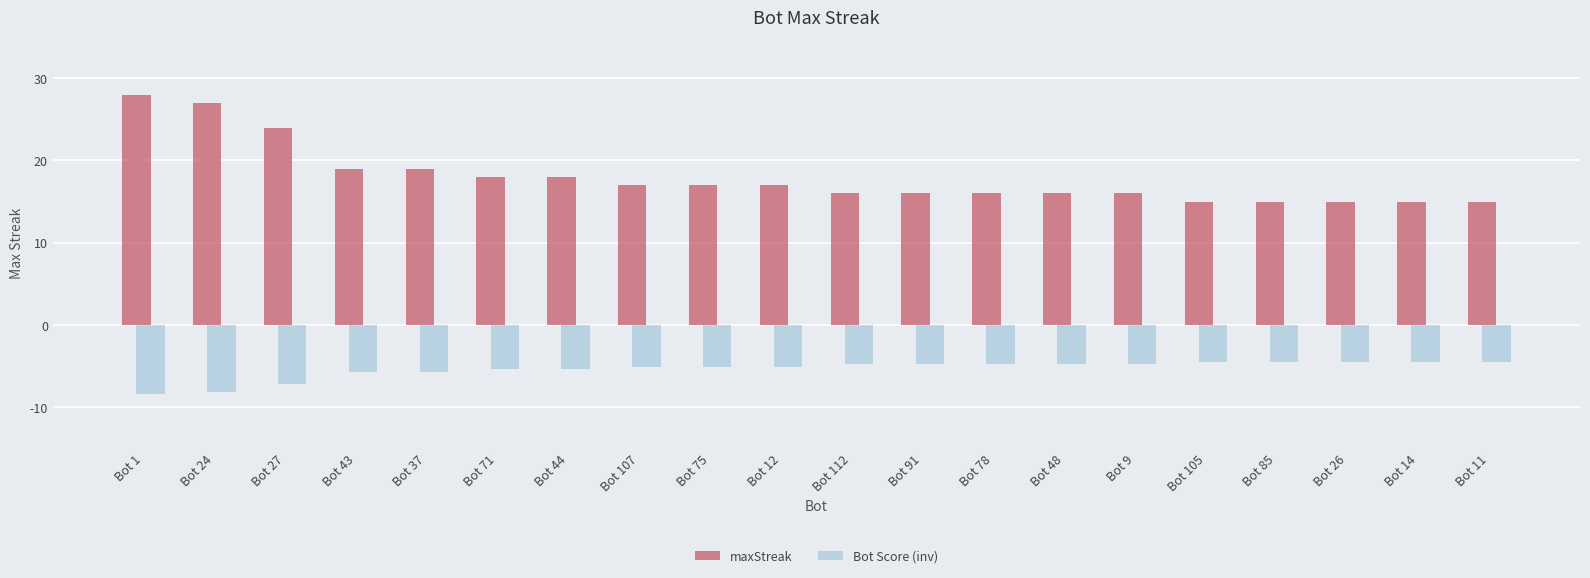

What is the sum of the Bot Score (inv) values at Bot 91 and Bot 85?

-9.3